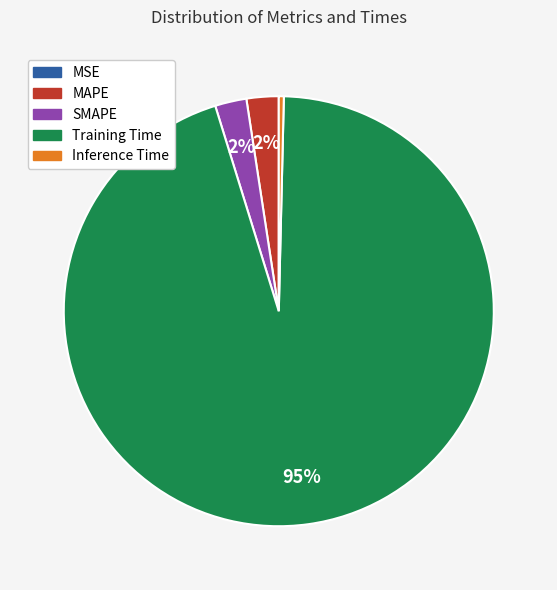

Is it true that Training Time is 90% of the pie?

False